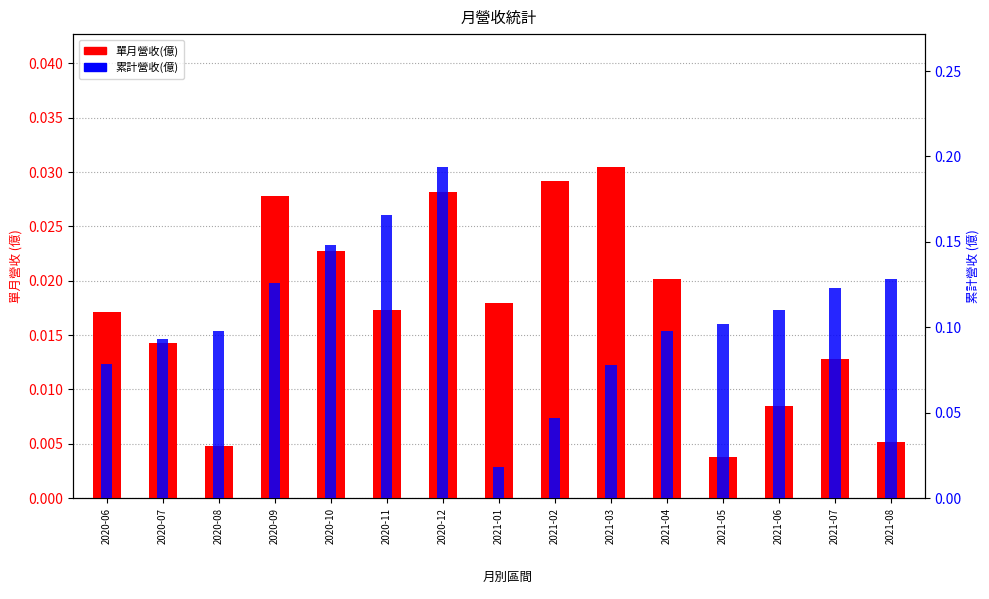

Which category has the lowest value across all series?

2021-05